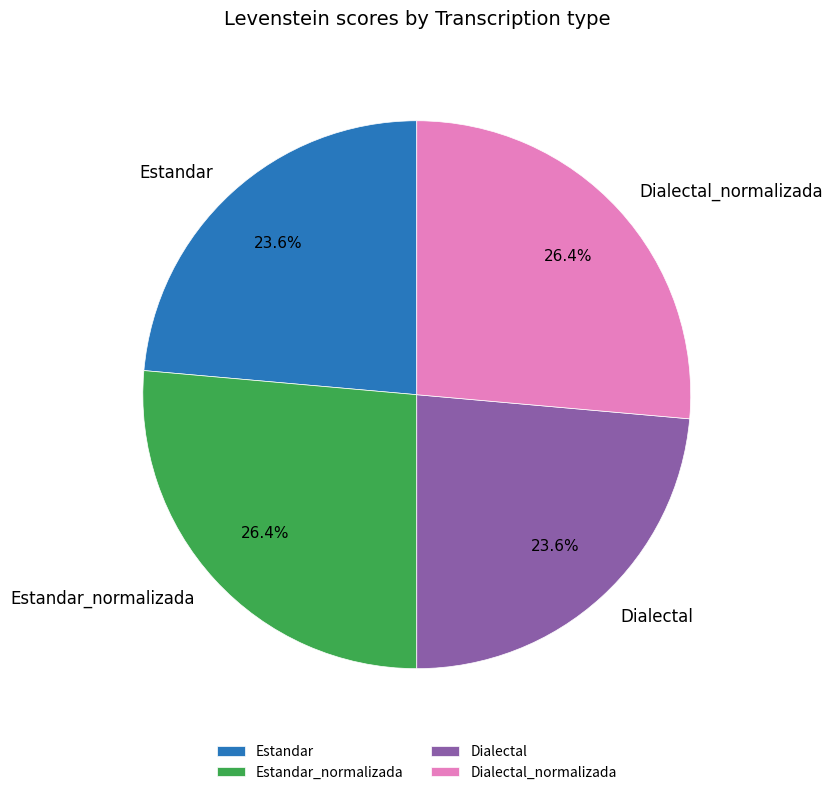

To the nearest percent, what is the average slice percentage?

25%